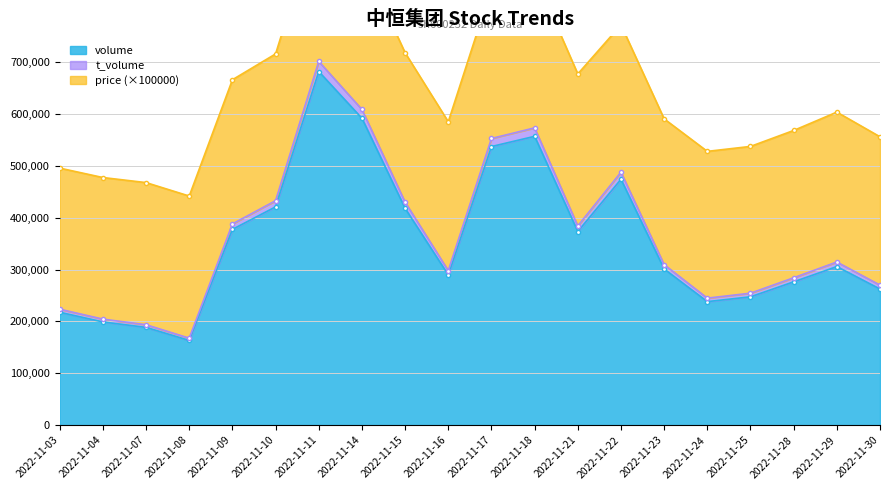

What is the approximate value of volume at 2022-11-11?

681692